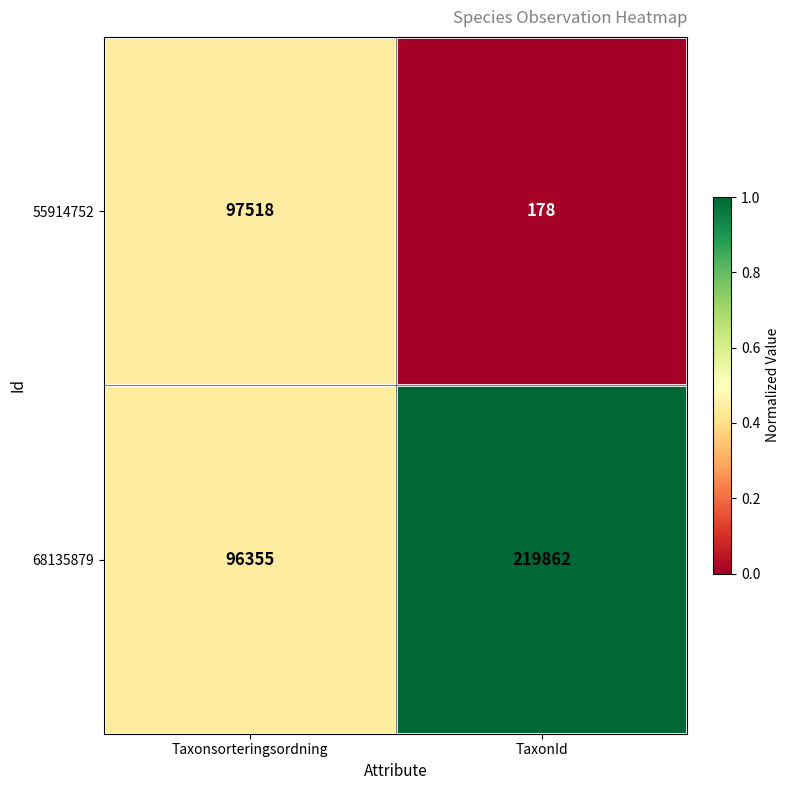

Is the value of 55914752 at TaxonId greater than the value of 68135879 at TaxonId?

No